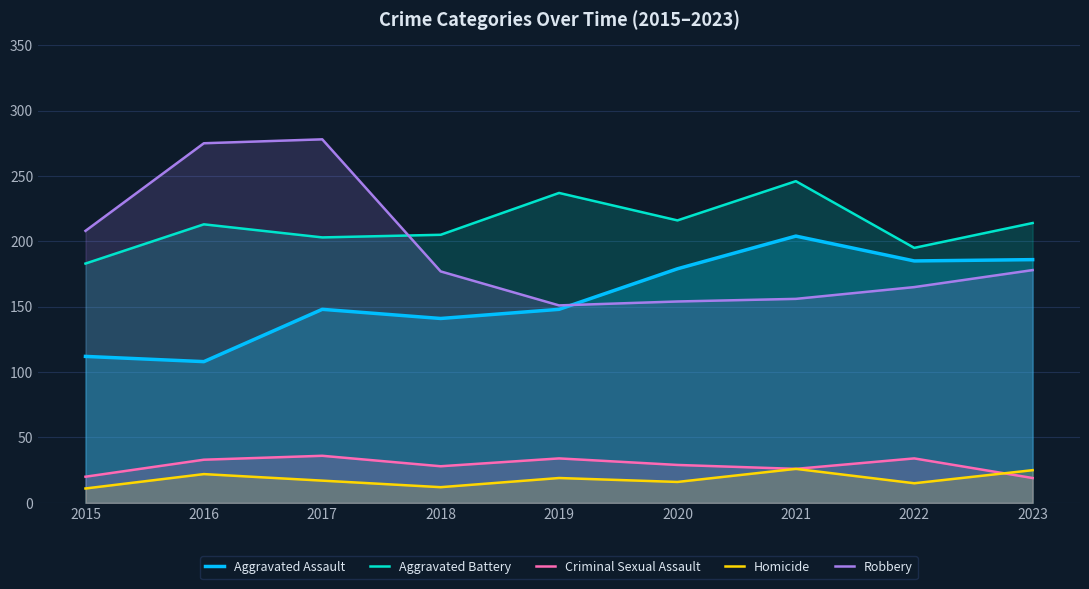

At which label is Homicide closest to 18?

2017